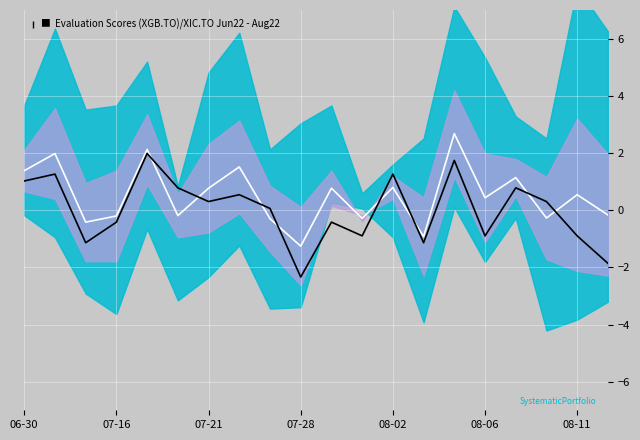

How many negative values does the Mean series have?

9